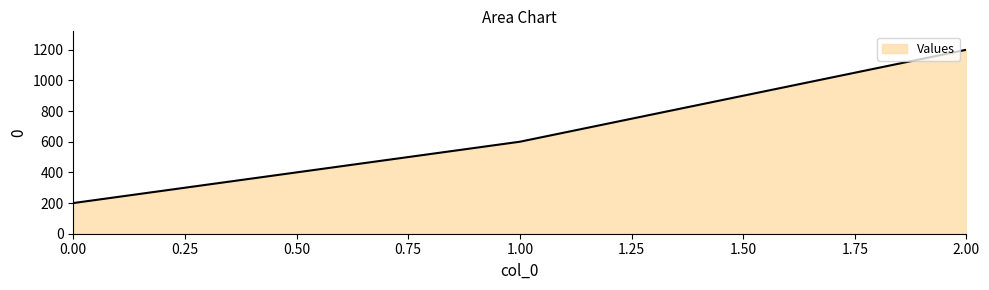

How many distinct data groups are displayed?

1